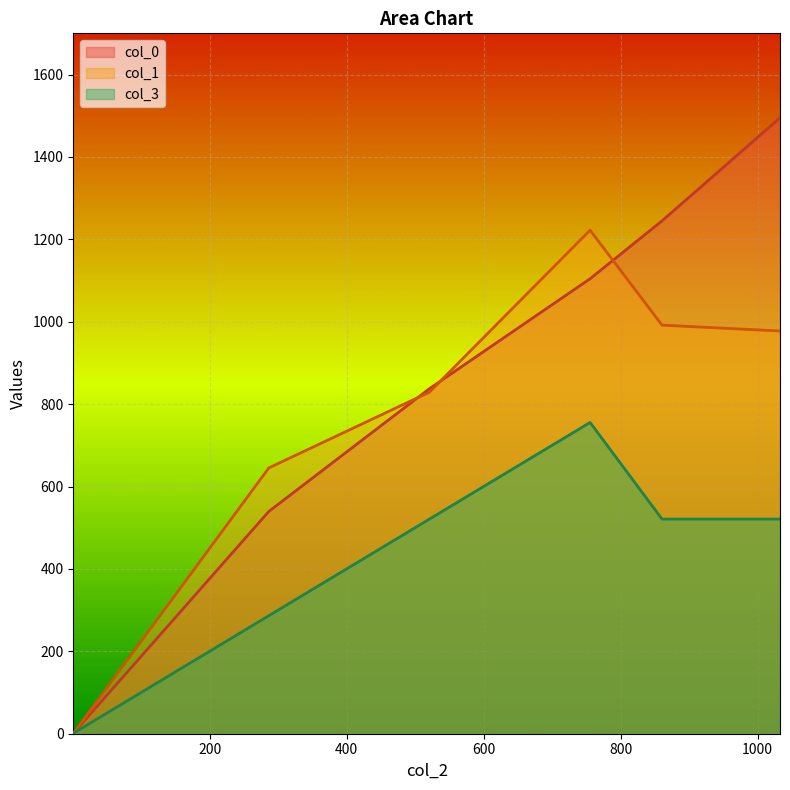

At how many categories does at least one series exceed 861?

3